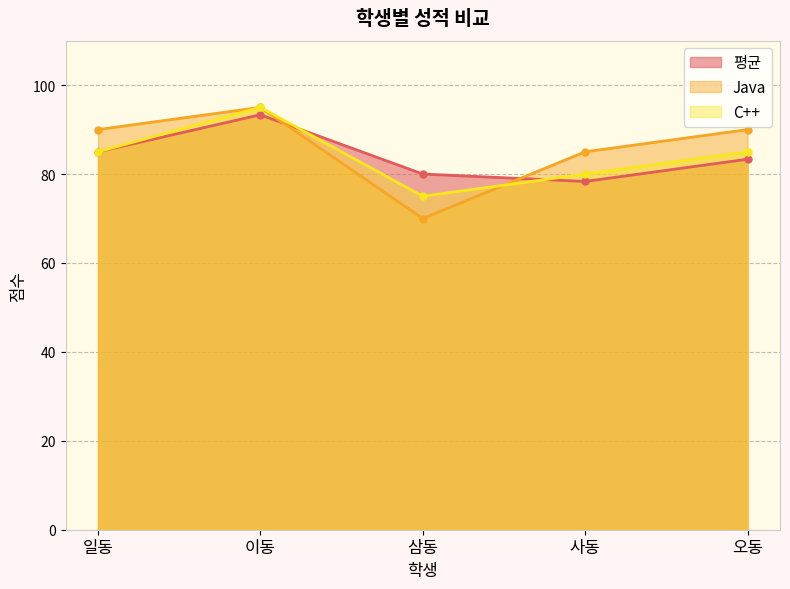

Reading right to left, transcribe all the data shown in this chart.

평균: 오동=83.3	사동=78.3	삼동=80.0	이동=93.3	일동=85.0
Java: 오동=90.0	사동=85.0	삼동=70.0	이동=95.0	일동=90.0
C++: 오동=85.0	사동=80.0	삼동=75.0	이동=95.0	일동=85.0